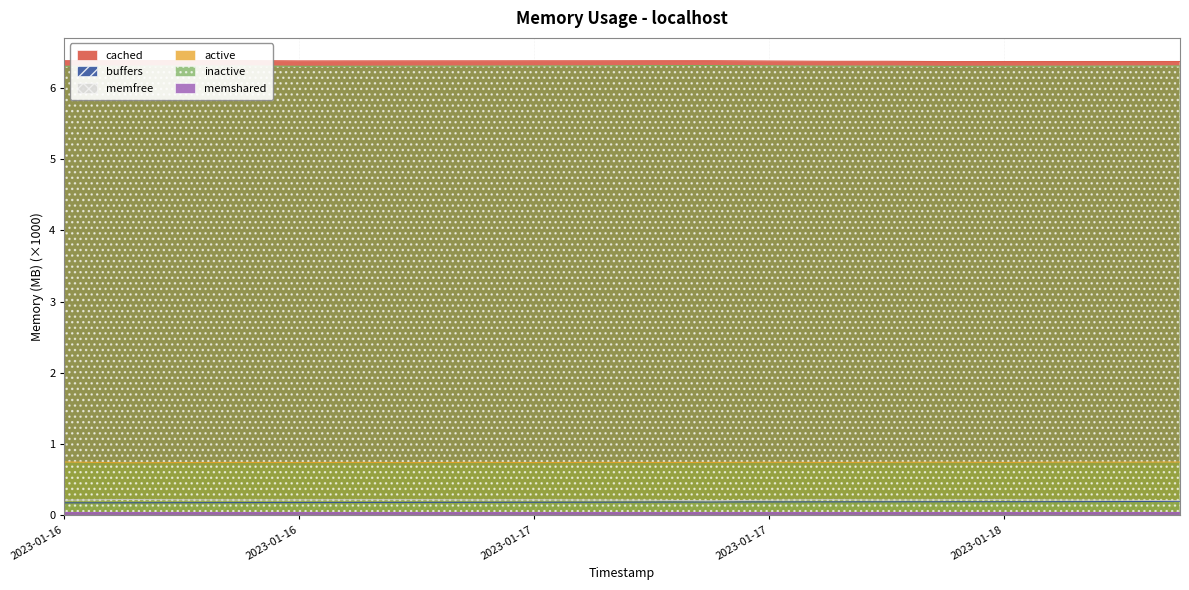

At how many categories does at least one series exceed 5?

20